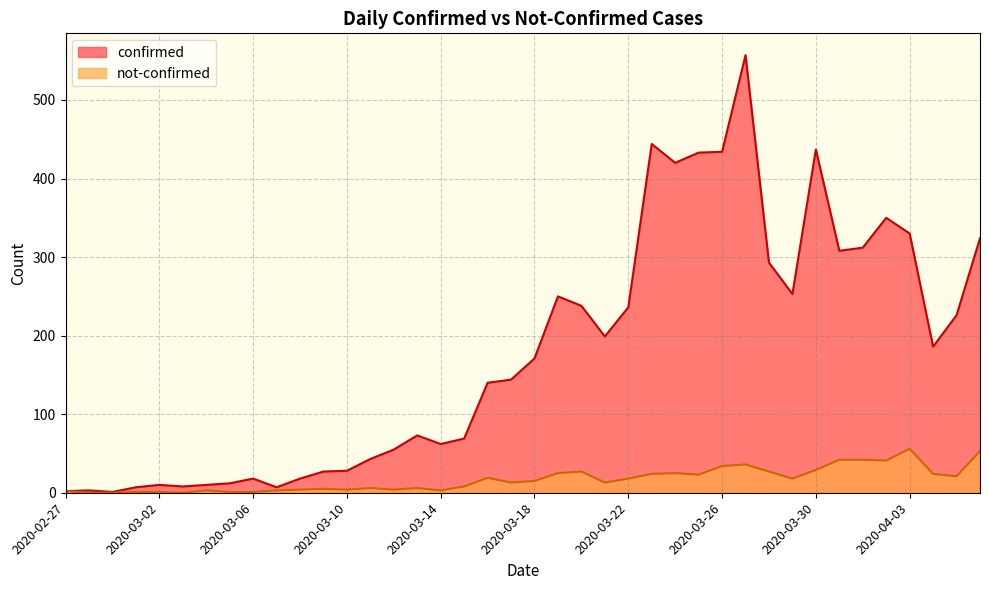

What are all the series names shown in the legend?

confirmed, not-confirmed